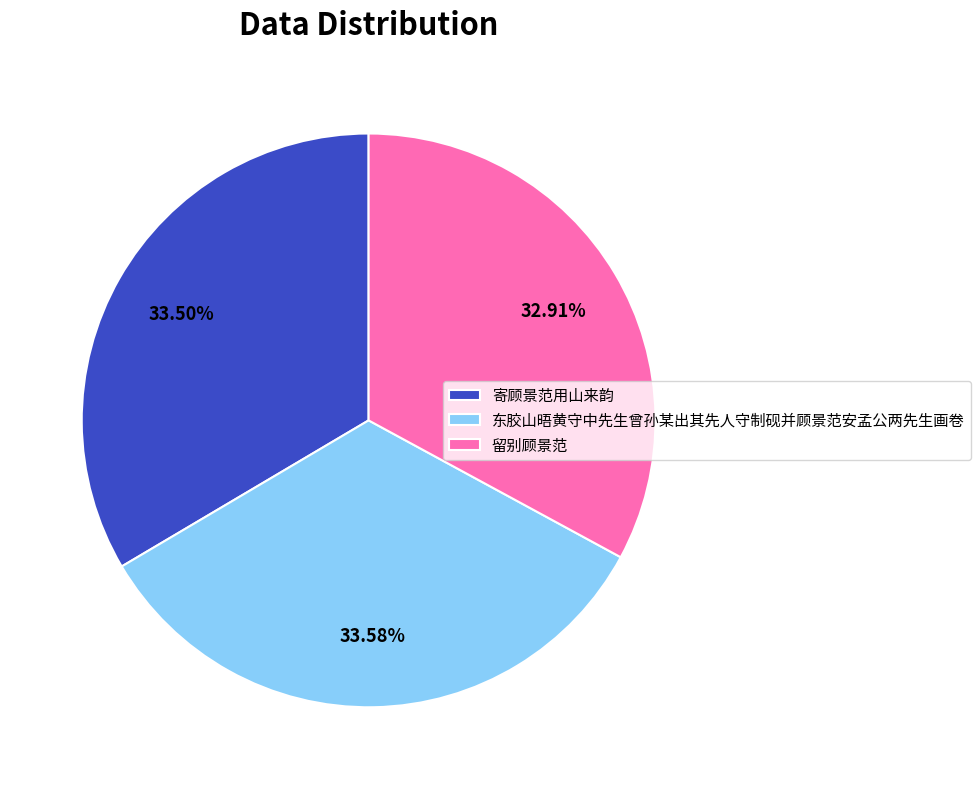

Does 留别顾景范 account for over 50% of the chart?

No